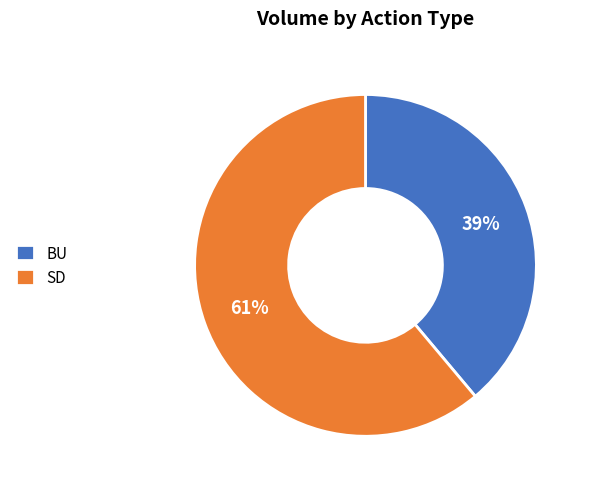

What is the largest slice in the pie chart?

SD